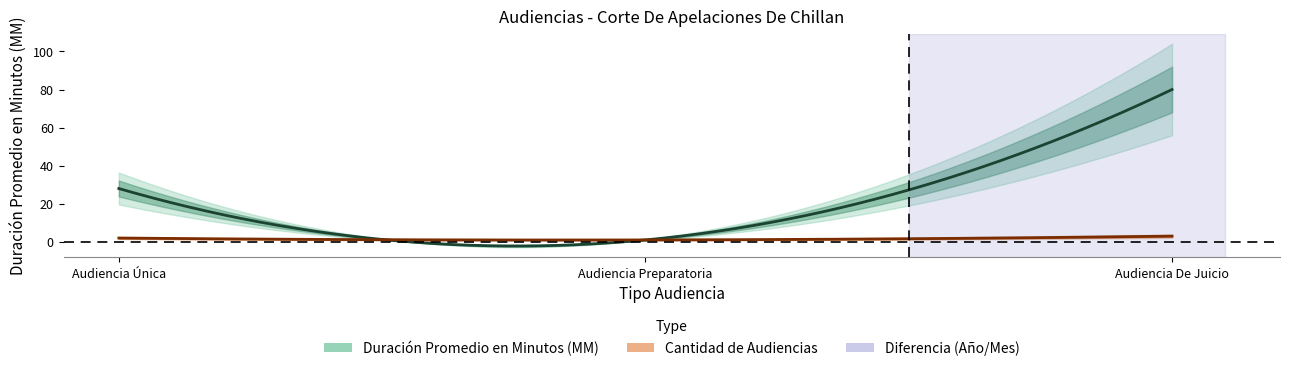

What is the difference between the maximum and minimum values in the Cantidad de Audiencias series?

2